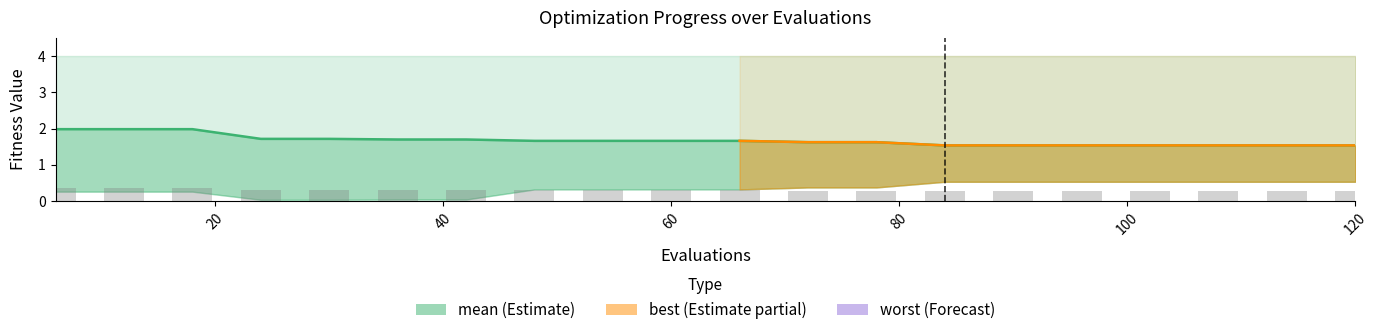

Does the chart contain any negative values?

No